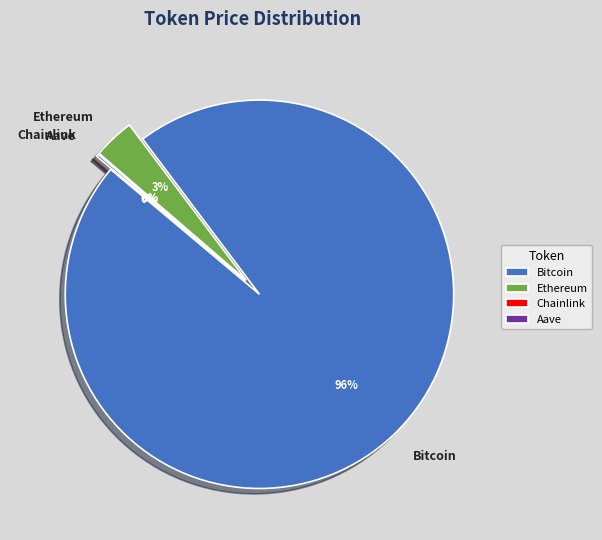

Count the number of slices in the pie.

4